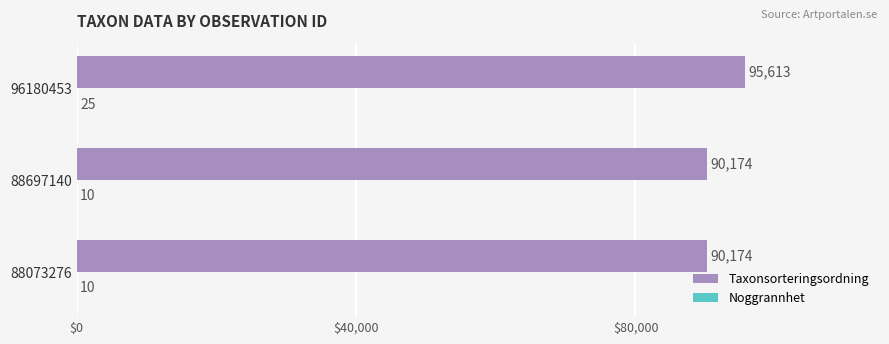

What is the sum of the Taxonsorteringsordning values at 96180453 and 88697140?

185787